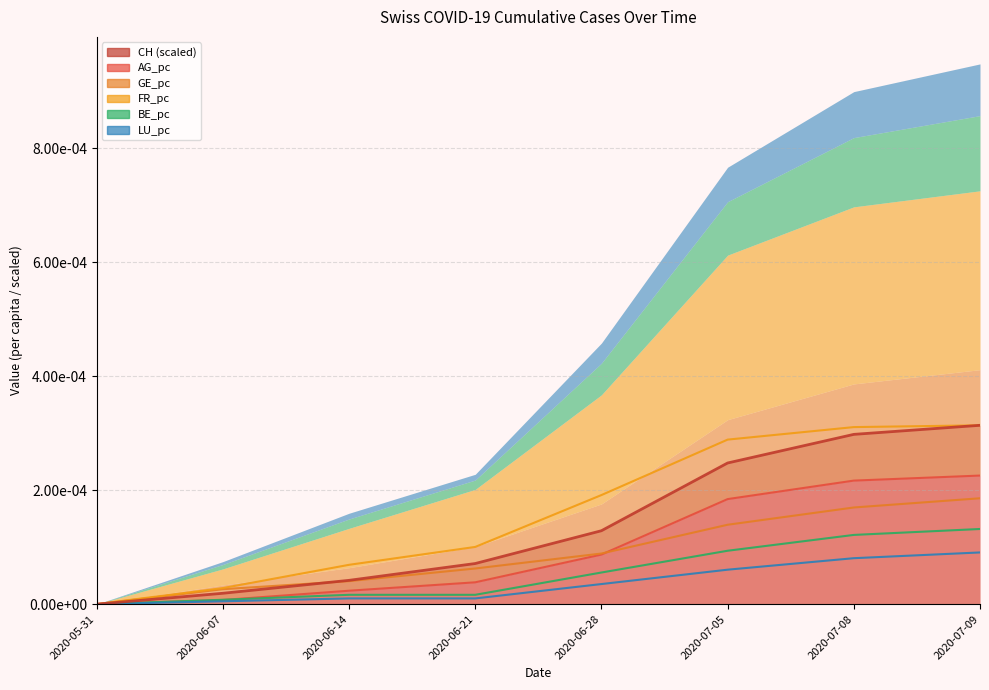

Which series has the largest total across all categories?

FR_pc